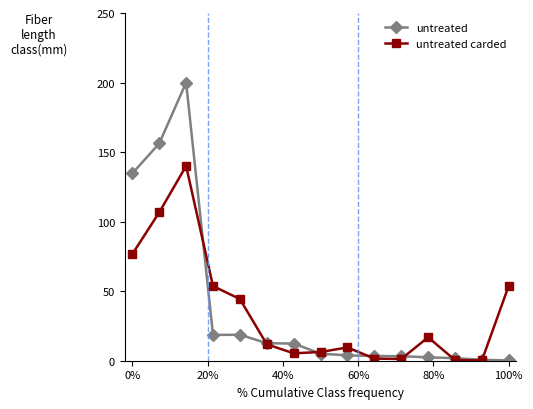

Which series has the widest spread of values?

untreated